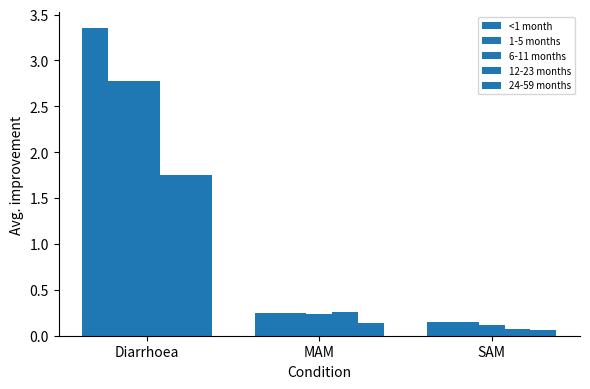

Does the chart contain any negative values?

No